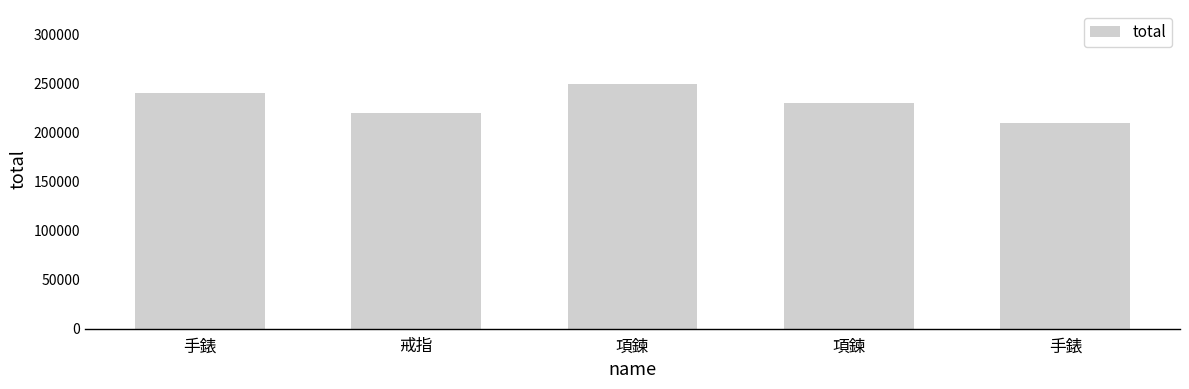

The value at 戒指 is 129751. True or false?

False